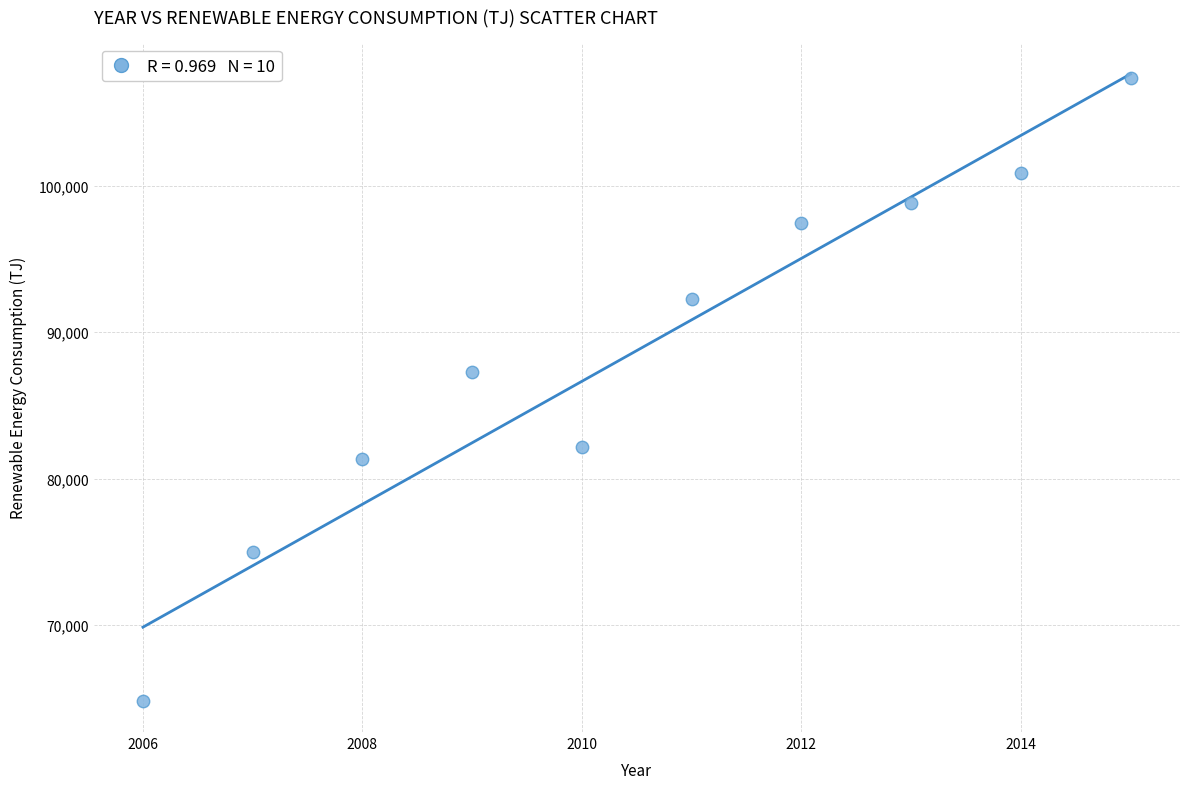

What Y value in the scatter plot is closest to 86103?

87267.6